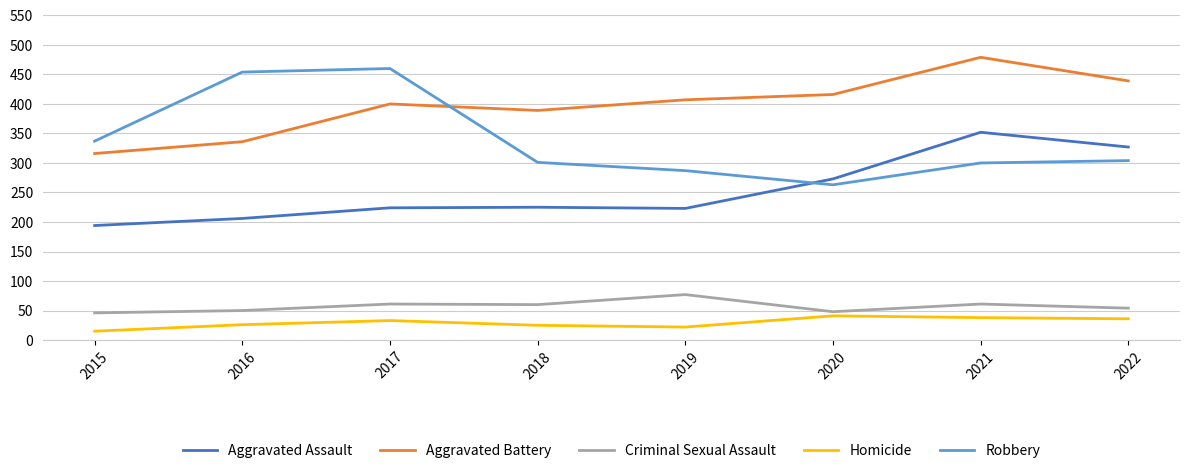

Is it true that Aggravated Assault equals 352 at 2021?

True